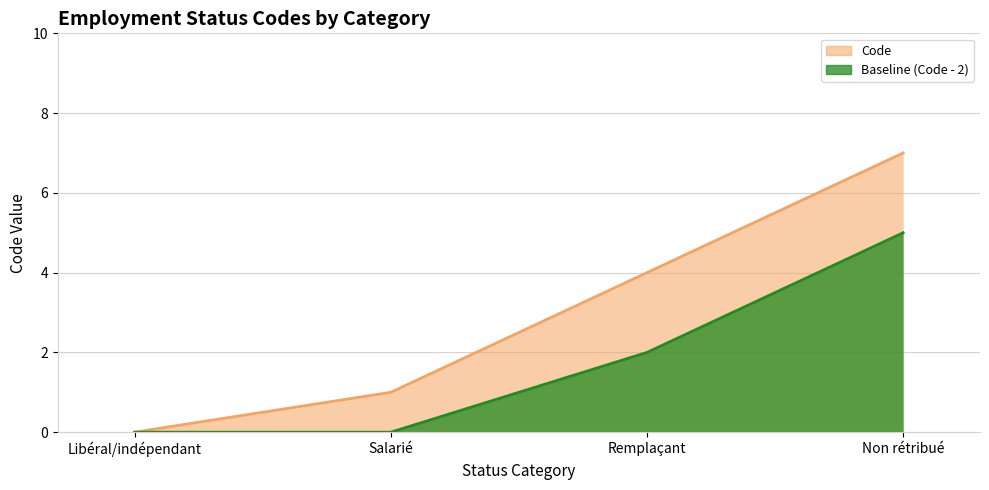

Between Libéral/indépendant and Salarié, which is larger?

Salarié